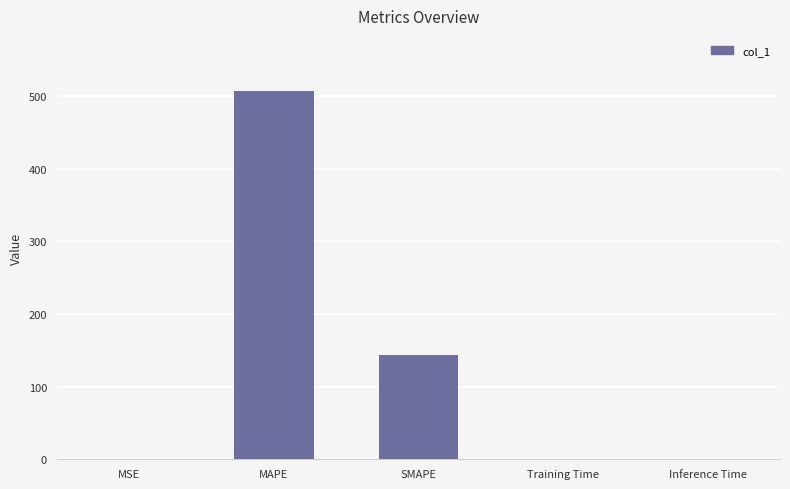

How many series are shown in this chart?

1